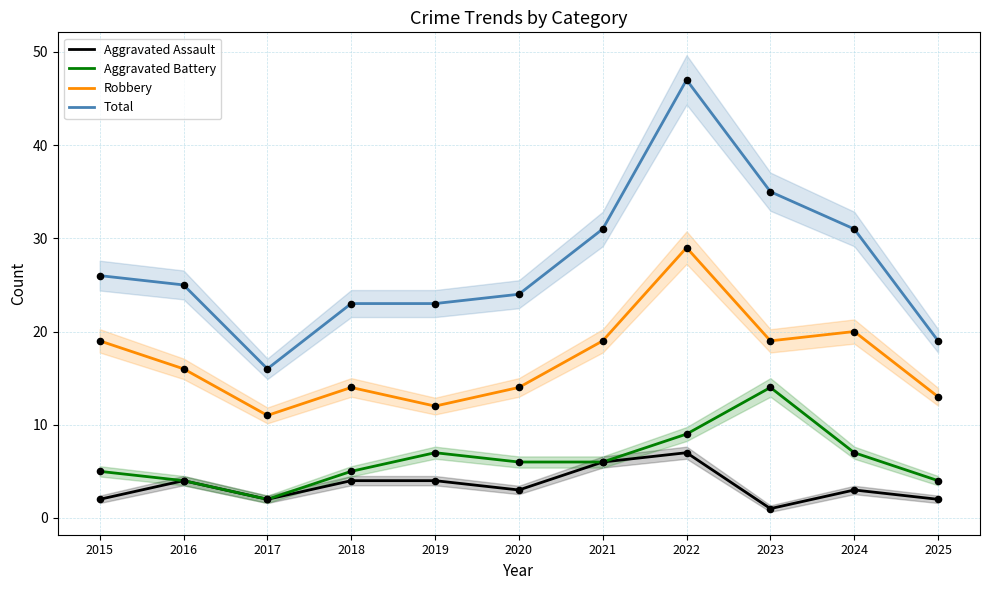

Which series reaches the maximum Y coordinate?

Total